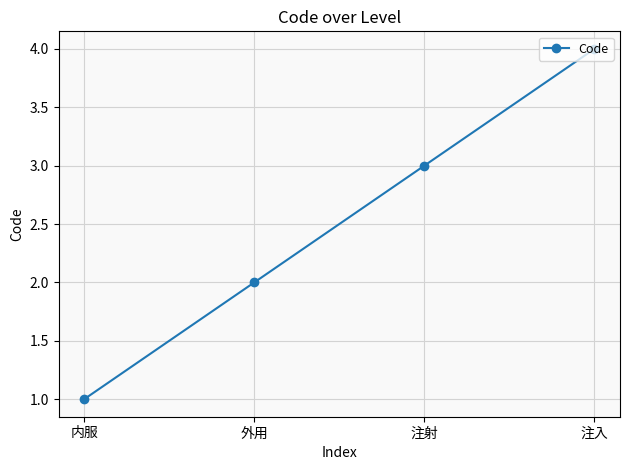

Where is the data nearest to the value 2?

外用